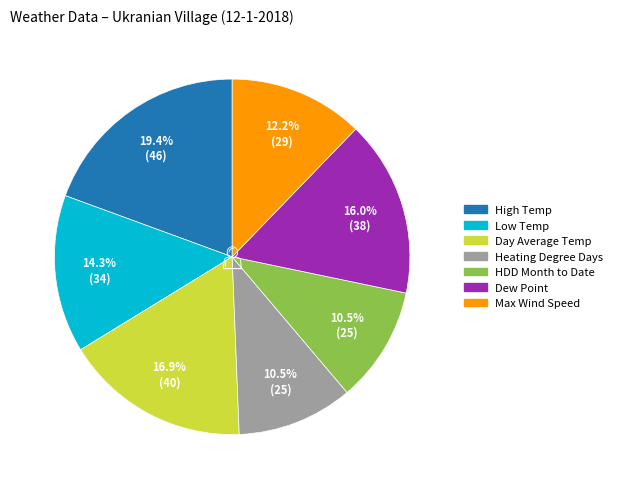

Is there any slice that represents more than half of the pie?

No